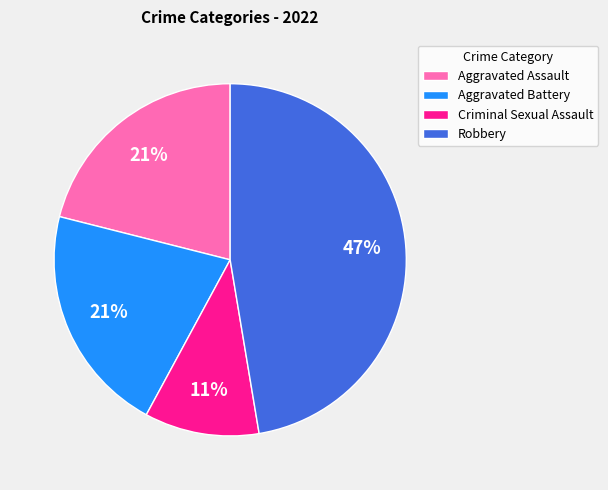

How many segments does this pie chart have?

4